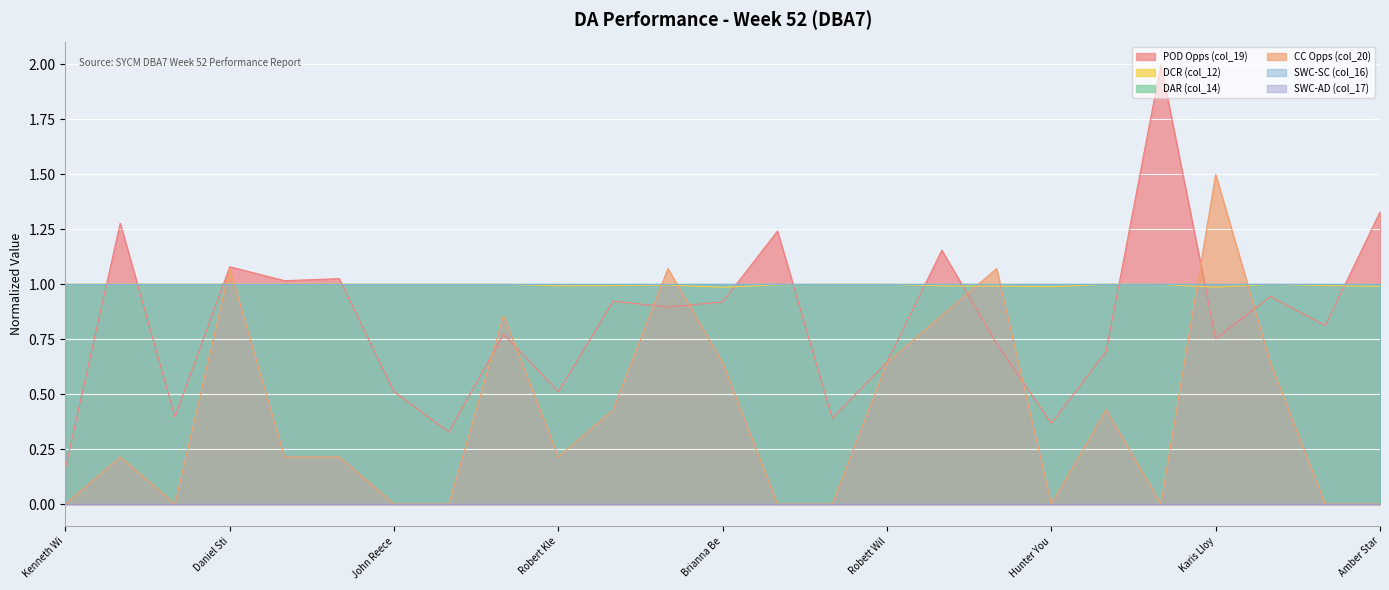

The POD Opps (col_19) series shows 1.6 at Austin Houghton. True or false?

False